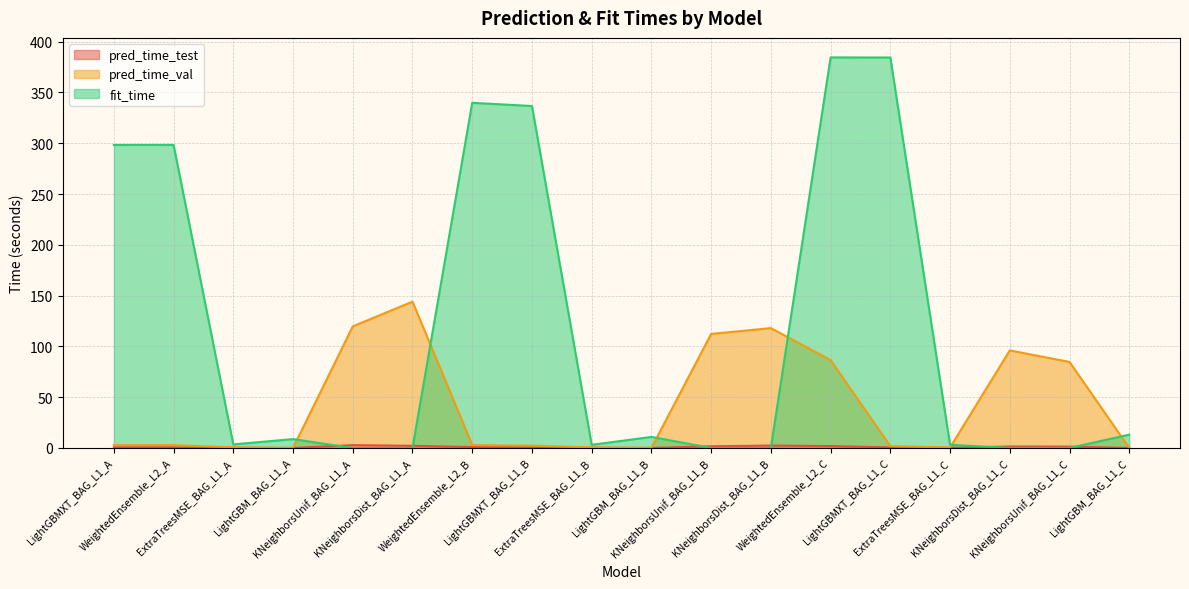

The pred_time_val series shows 143.6 at WeightedEnsemble_L2_C. True or false?

False